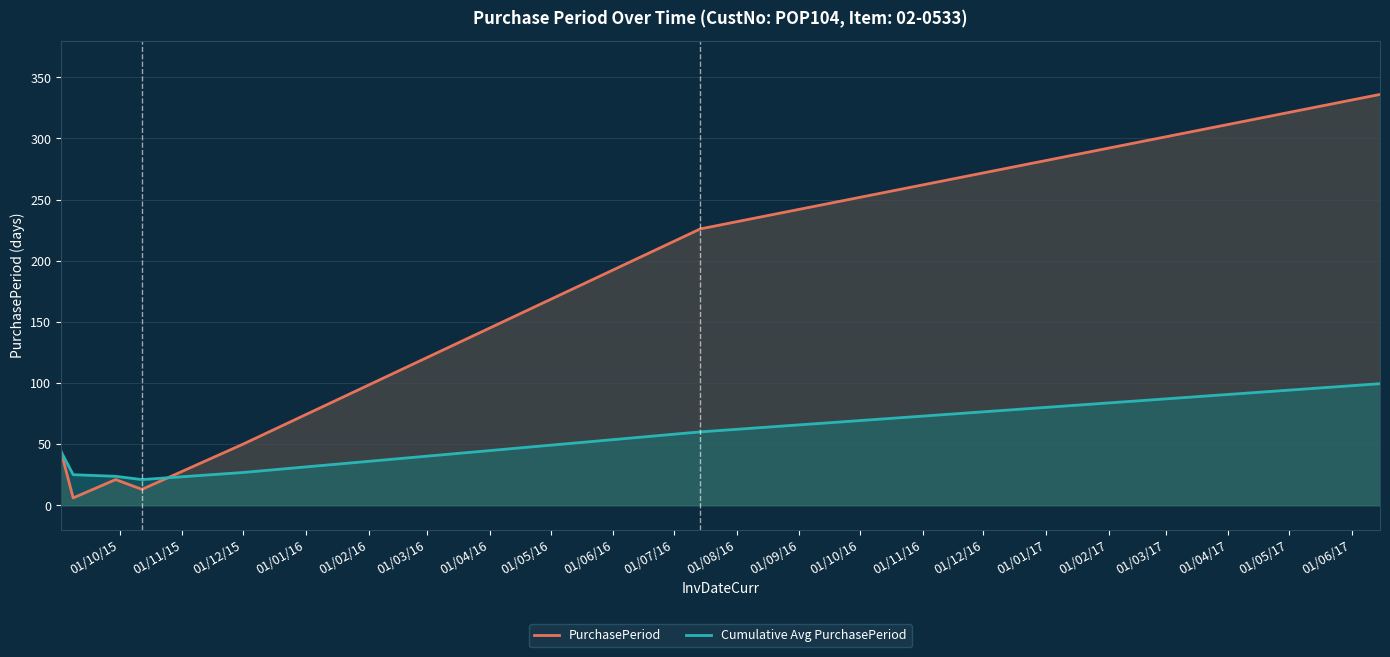

Which series ends up on top after the final intersection of Cumulative Avg PurchasePeriod and PurchasePeriod?

PurchasePeriod